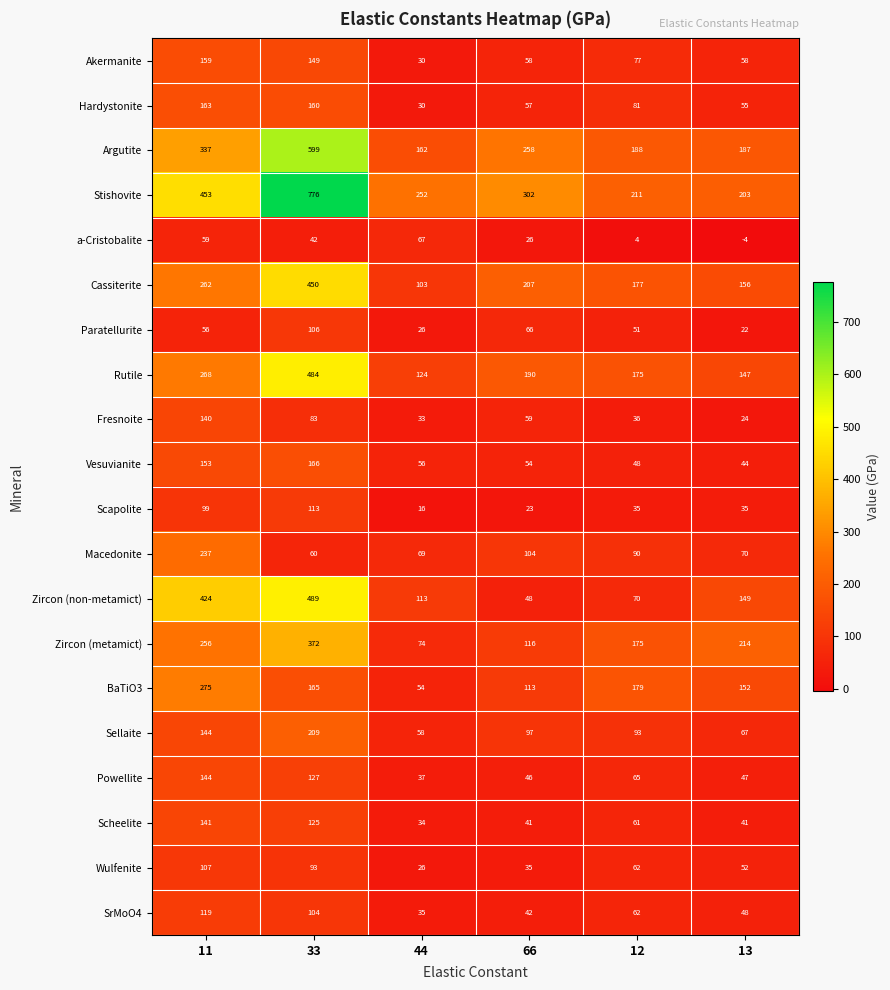

What is the difference between the highest and lowest values at 13?

218